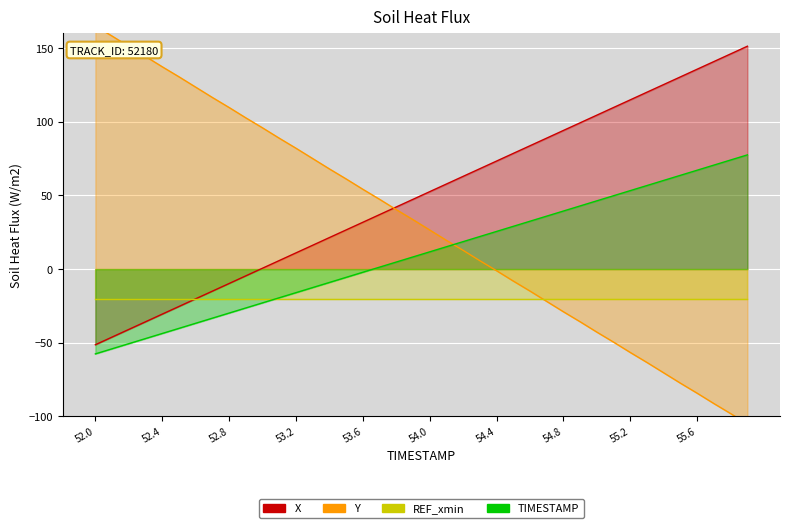

What is the minimum value for X?

-51.4